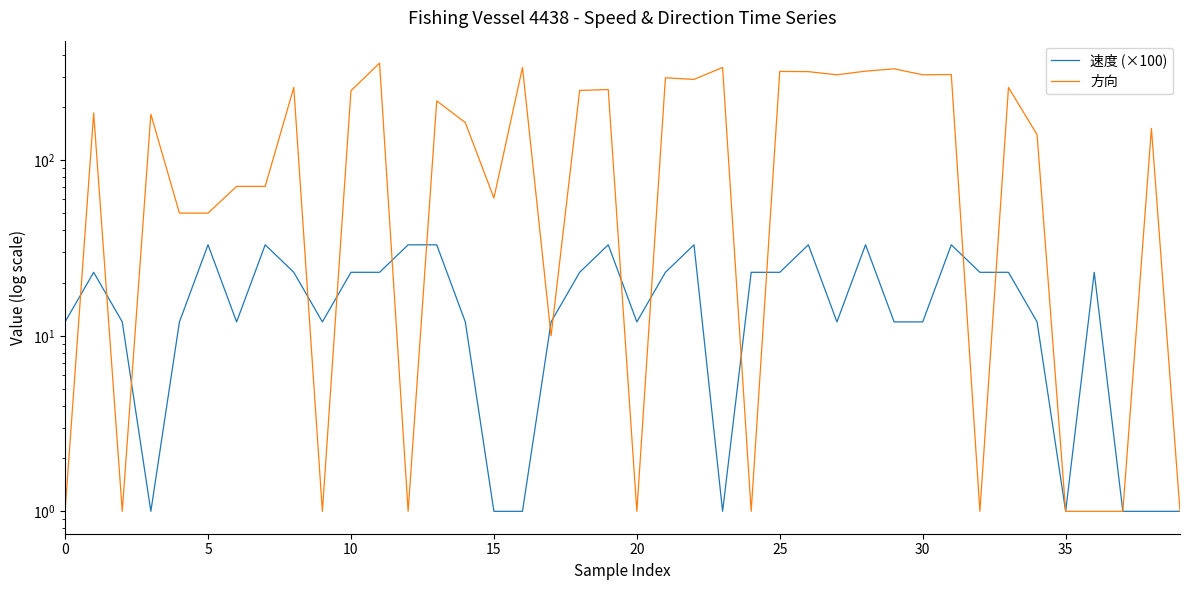

List the series in order of their overall mean, lowest first.

速度 (×100), 方向